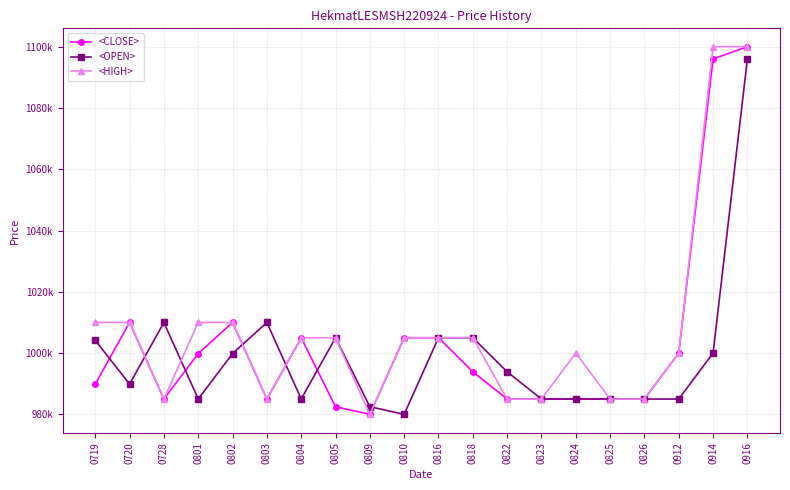

What are all the series names shown in the legend?

<CLOSE>, <OPEN>, <HIGH>